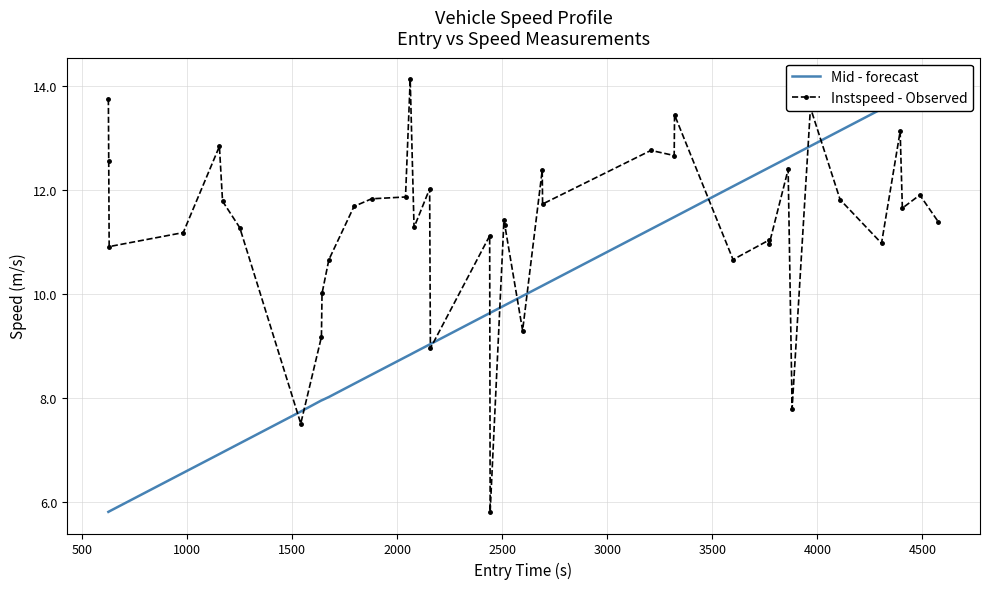

Reading left to right, list all the values displayed in this chart.

Mid - forecast: 5.8	5.8	5.8	6.6	6.9	7.0	7.1	7.7	8.0	8.0	8.0	8.3	8.4	8.8	8.8	8.9	9.0	9.0	9.6	9.6	9.8	9.8	10.0	10.2	10.2	11.2	11.5	11.5	12.1	12.4	12.4	12.6	12.7	12.8	13.1	13.6	13.7	13.8	13.9	14.1
Instspeed - Observed: 13.7	12.6	10.9	11.2	12.8	11.8	11.3	7.5	9.2	10.0	10.7	11.7	11.8	11.9	14.1	11.3	12.0	9.0	11.1	5.8	11.4	11.3	9.3	12.4	11.7	12.8	12.7	13.4	10.7	11.0	11.0	12.4	7.8	13.6	11.8	11.0	13.1	11.6	11.9	11.4